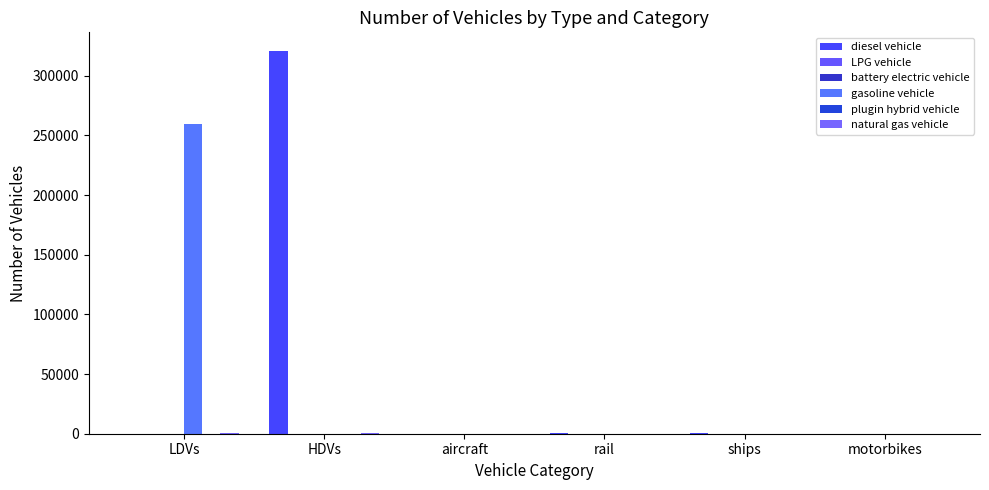

What position from the left is HDVs?

2